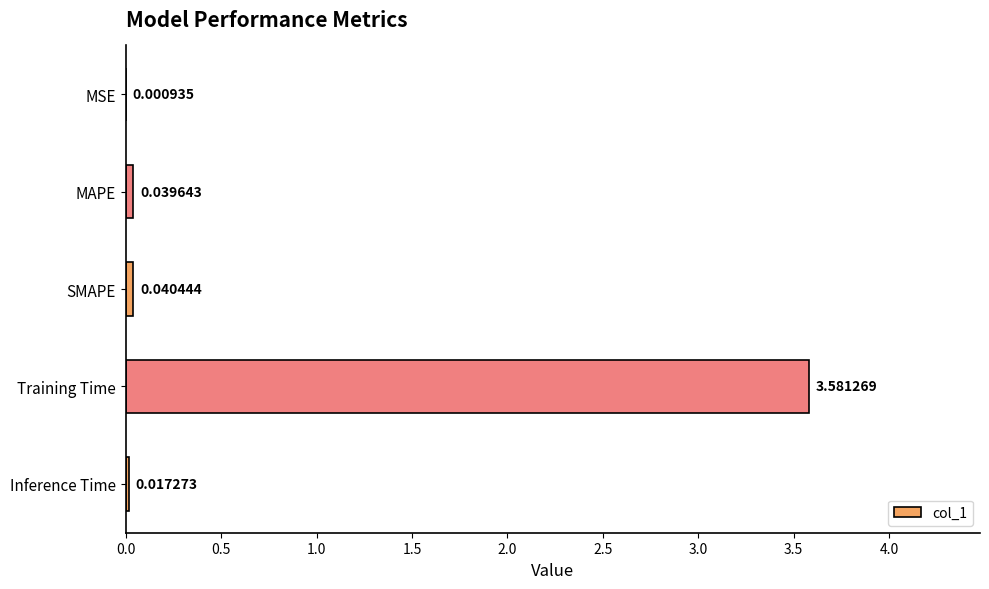

What is the sum of all values?

3.7